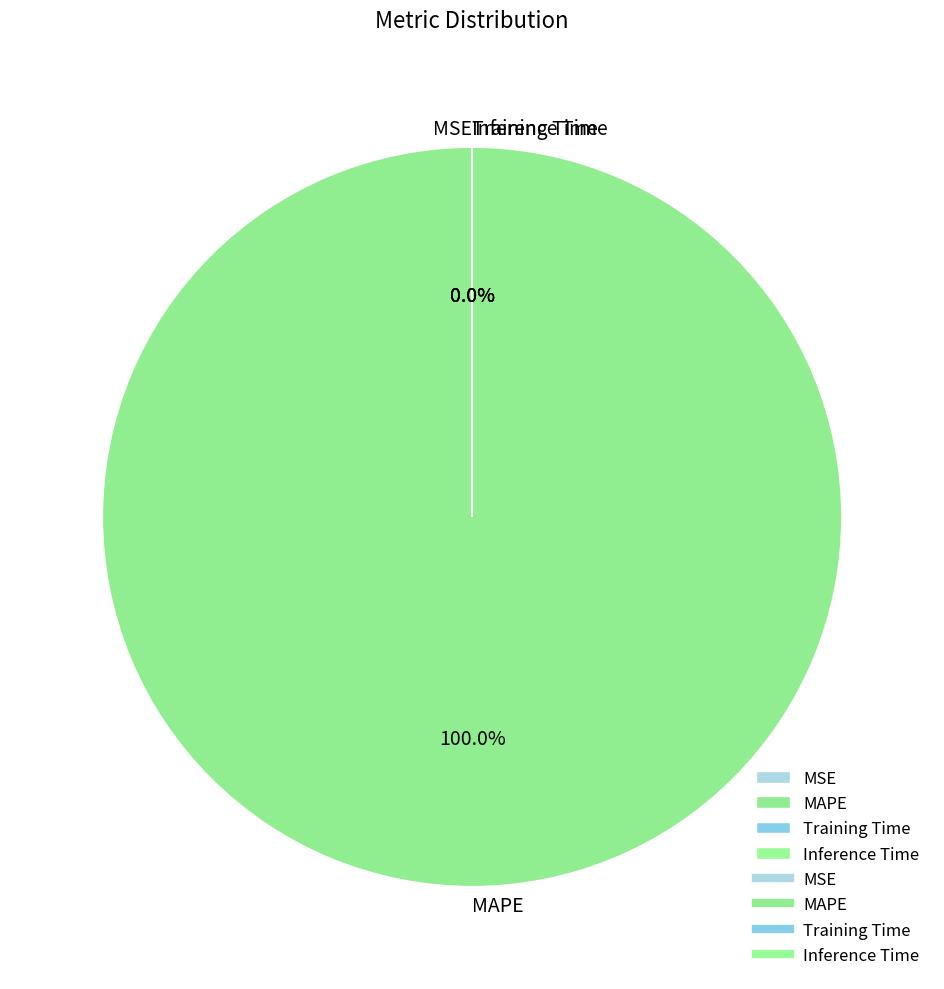

Do Training Time and Inference Time together represent more than half of the pie?

No